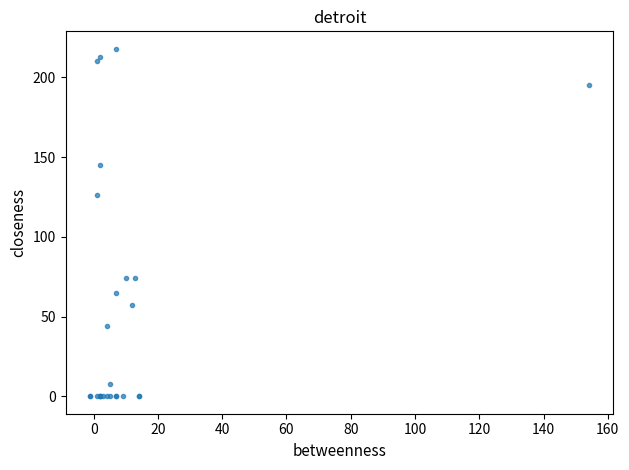

What Y value in the scatter plot is closest to 109?

126